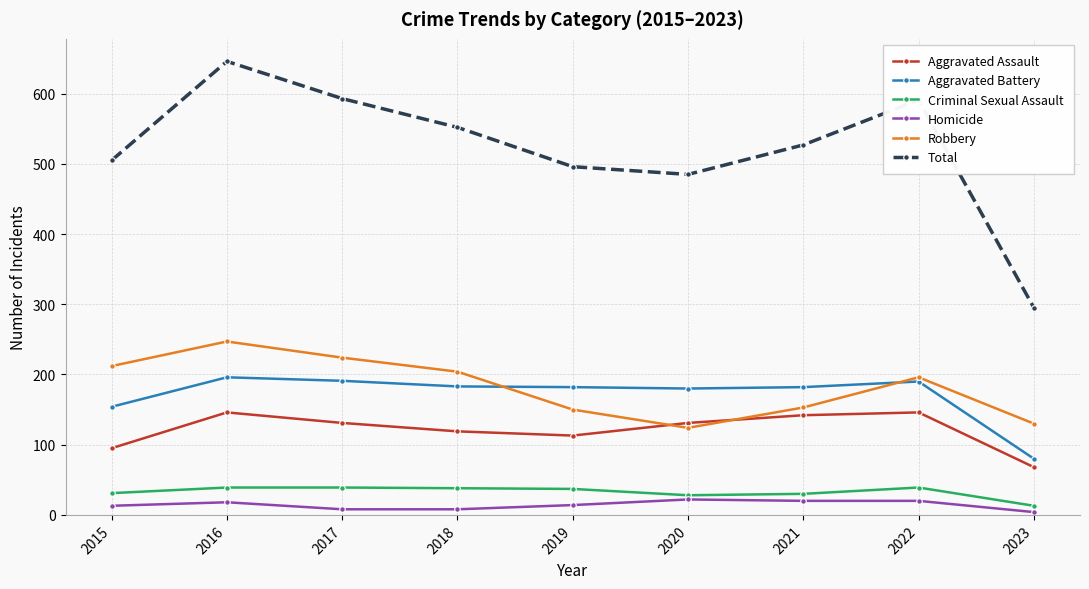

What is the average value of the Aggravated Battery series?

171